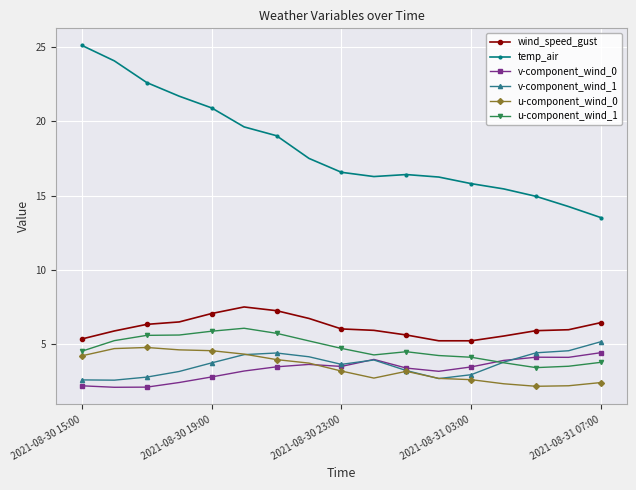

True or false: u-component_wind_1 and wind_speed_gust cross at least once.

False